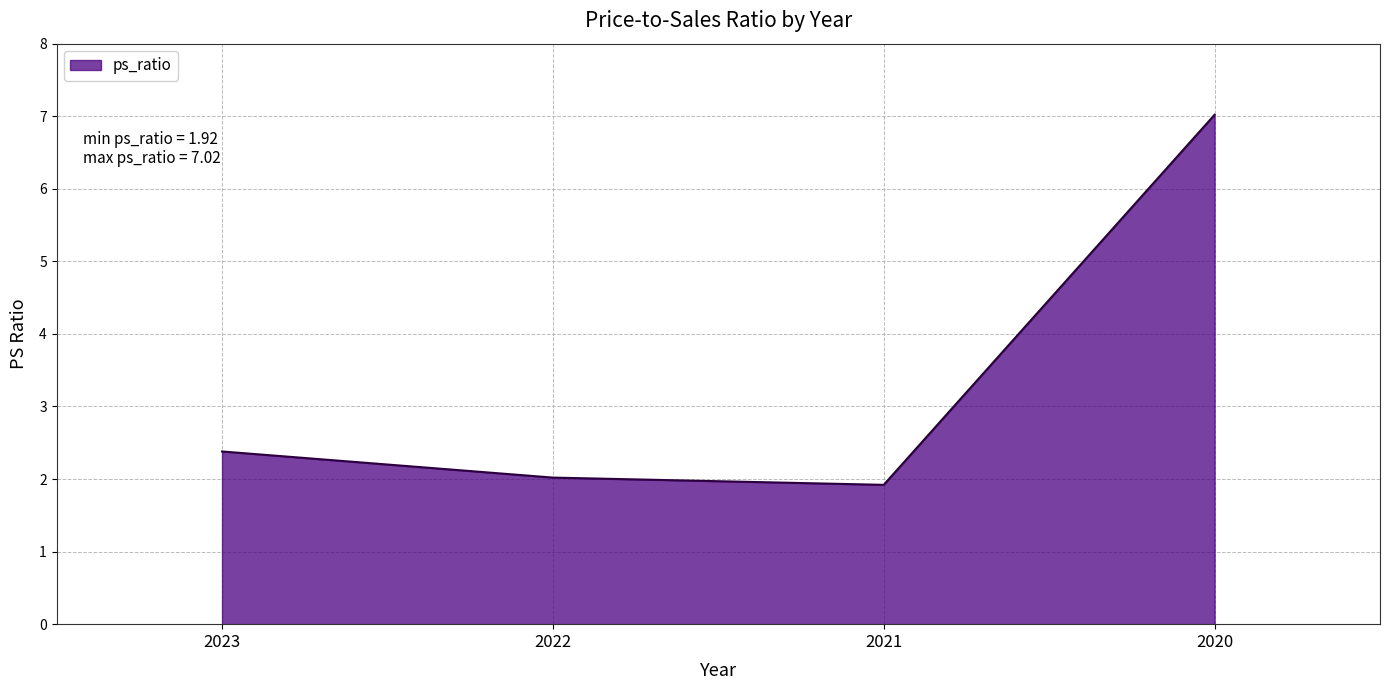

Reading left to right, extract all data points from this chart.

2.4	2.0	1.9	7.0